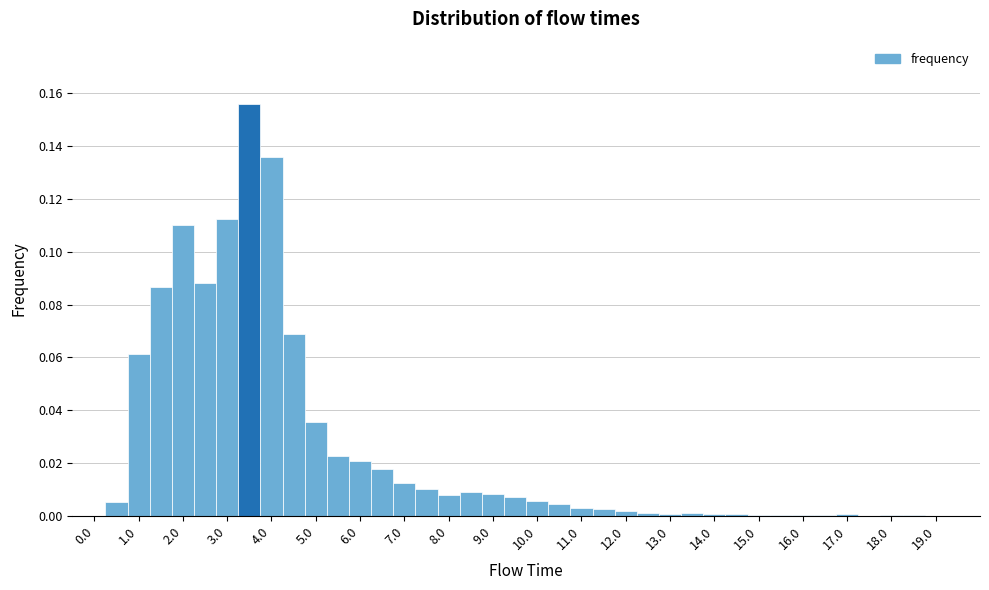

Reading left to right, list every bar in this chart as the range it spans on the x-axis followed by its height. Neither the bar edges nor the heights are printed on the chart, so give them approximately, as read against the axes.

-0.25 to 0.25: 0
0.25 to 0.75: 0.006
0.75 to 1.25: 0.062
1.25 to 1.75: 0.086
1.75 to 2.25: 0.110
2.25 to 2.75: 0.088
2.75 to 3.25: 0.112
3.25 to 3.75: 0.156
3.75 to 4.25: 0.136
4.25 to 4.75: 0.068
4.75 to 5.25: 0.036
5.25 to 5.75: 0.022
5.75 to 6.25: 0.020
6.25 to 6.75: 0.018
6.75 to 7.25: 0.012
7.25 to 7.75: 0.010
7.75 to 8.25: 0.008
8.25 to 8.75: 0.010
8.75 to 9.25: 0.008
9.25 to 9.75: 0.008
9.75 to 10.25: 0.006
10.25 to 10.75: 0.004
10.75 to 11.25: 0.004
11.25 to 11.75: 0.002
11.75 to 12.25: under 0.002
12.25 to 12.75: under 0.002
12.75 to 13.25: under 0.002
13.25 to 13.75: under 0.002
13.75 to 14.25: under 0.002
14.25 to 14.75: under 0.002
14.75 to 15.25: under 0.002
15.25 to 15.75: under 0.002
15.75 to 16.25: under 0.002
16.25 to 16.75: under 0.002
16.75 to 17.25: under 0.002
17.25 to 17.75: under 0.002
17.75 to 18.25: under 0.002
18.25 to 18.75: under 0.002
18.75 to 19.25: 0
19.25 to 19.75: 0